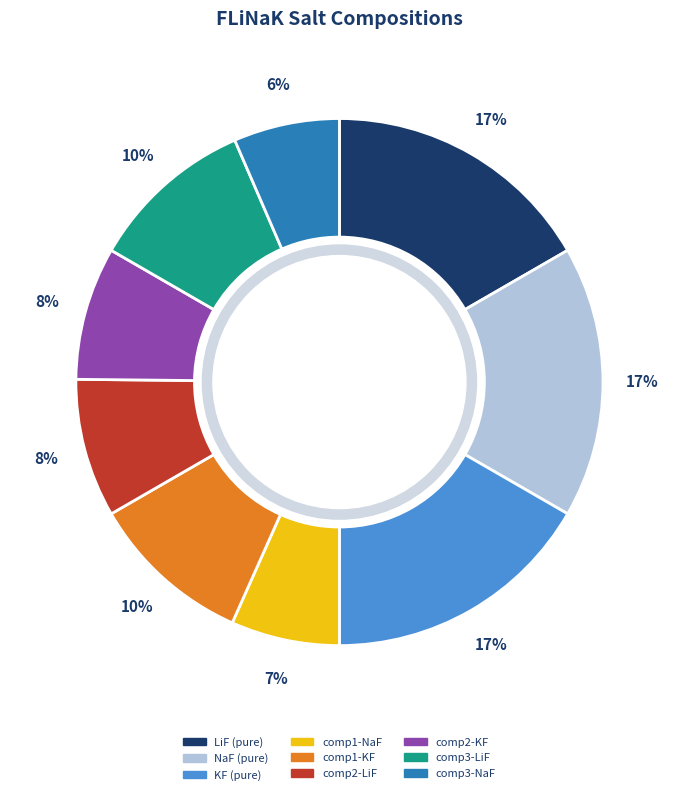

Is there a majority slice in this chart?

No